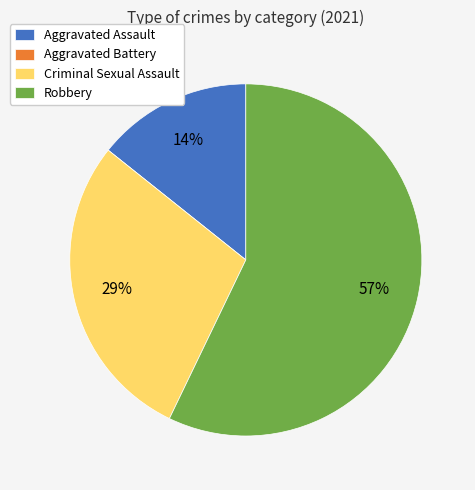

Does Robbery represent more than half of the total?

Yes